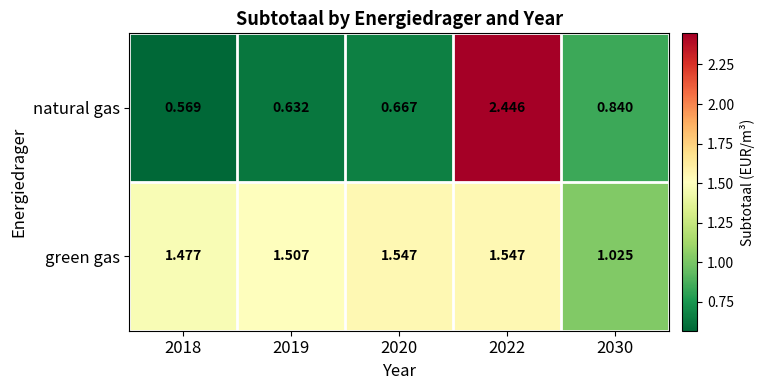

Which series has the widest spread of values?

natural gas